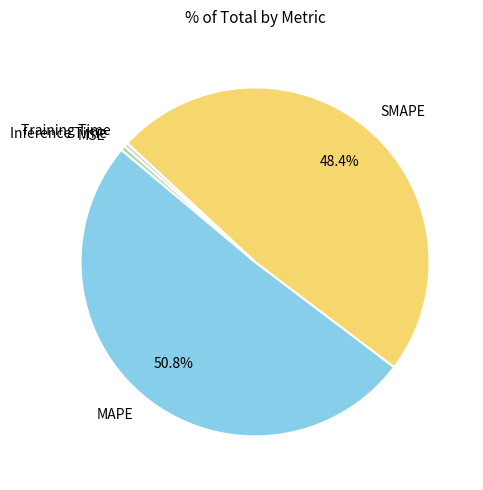

Between MAPE and SMAPE, which is larger?

MAPE